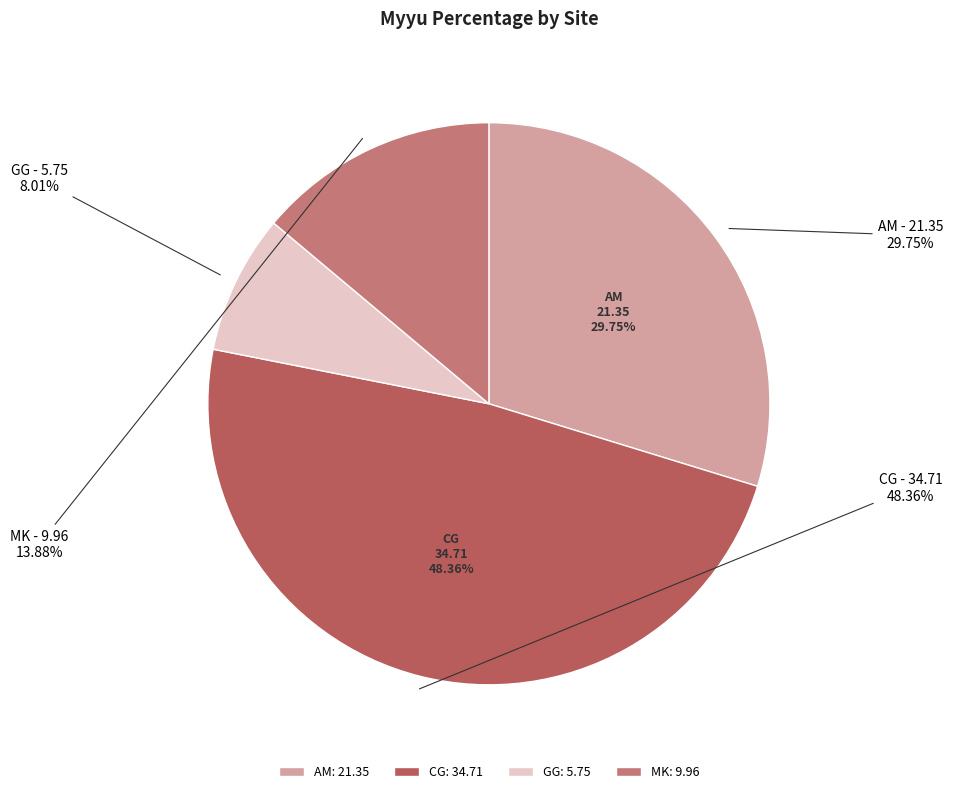

How many slices are in this pie chart?

4